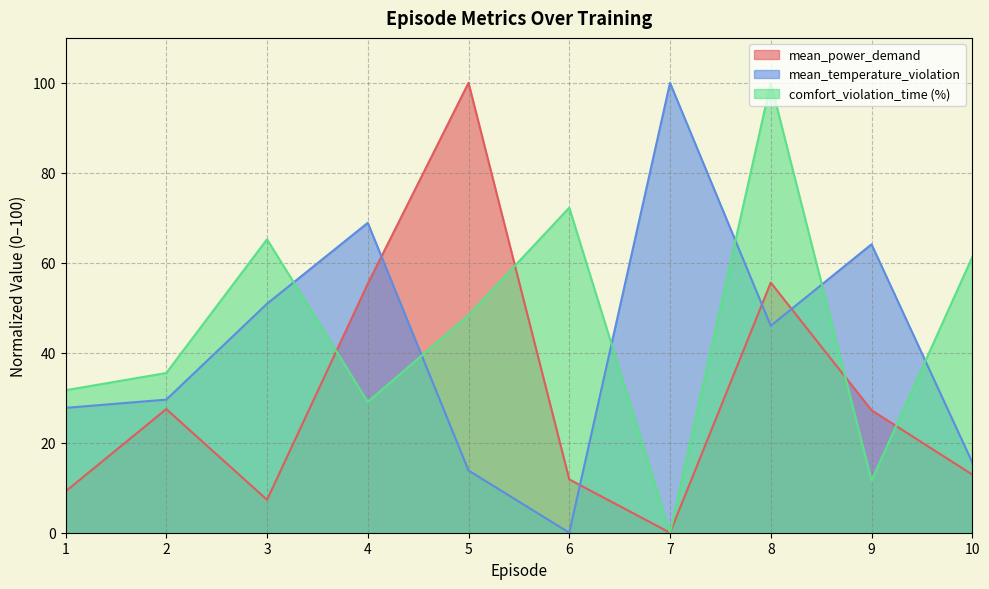

True or false: comfort_violation_time (%) has a value of 16.2 at 9.

False